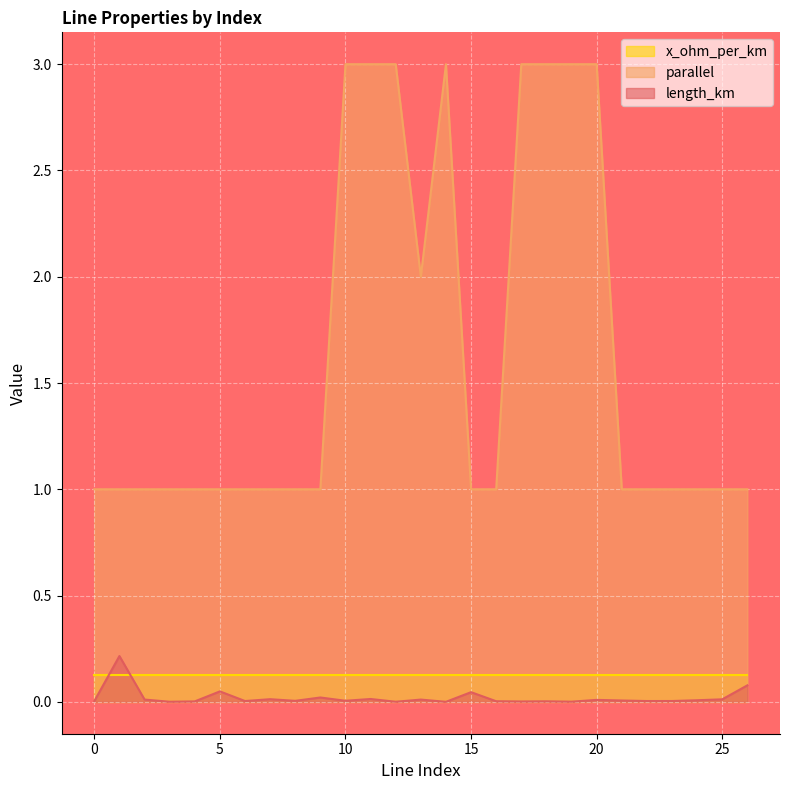

True or false: length_km has more than 0 points higher than both neighbors.

True